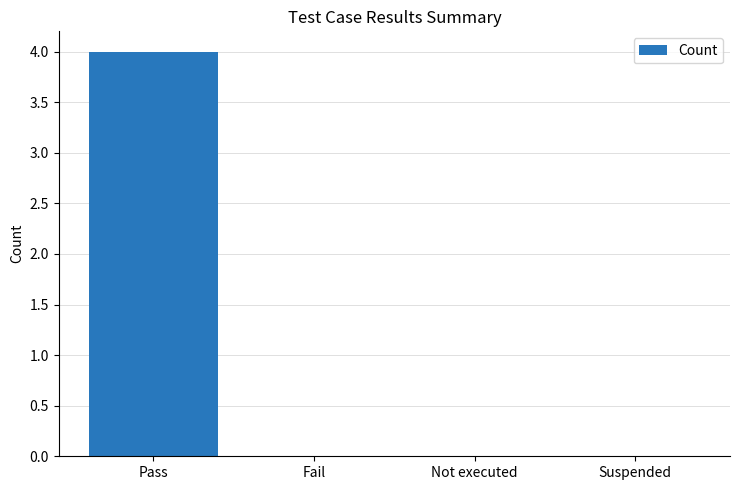

What is the change in value from Pass to Not executed?

-4